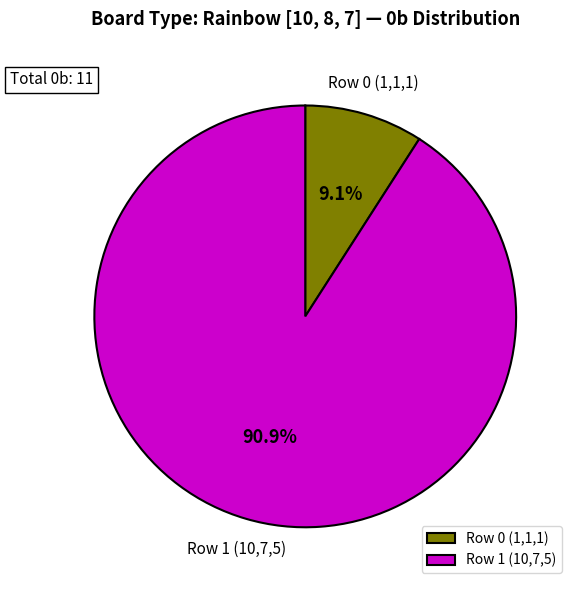

Approximately how many times larger is the value at Row 0 (1,1,1) compared to Row 1 (10,7,5)?

0.1